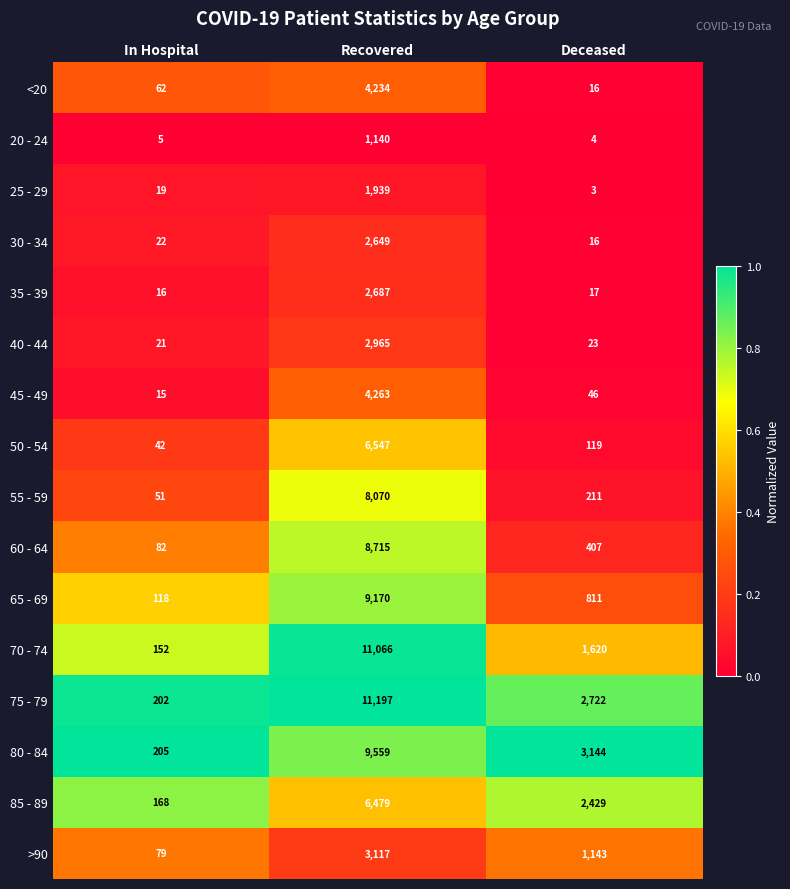

At which category does the chart reach its minimum across all series?

Deceased